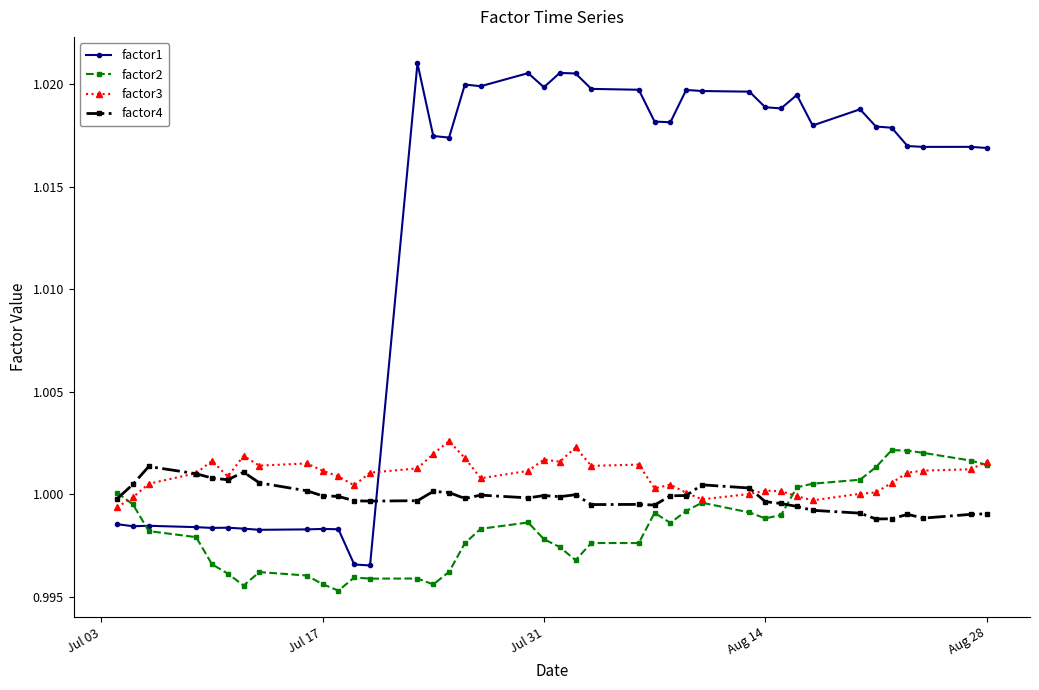

Does the chart have visible grid lines?

No